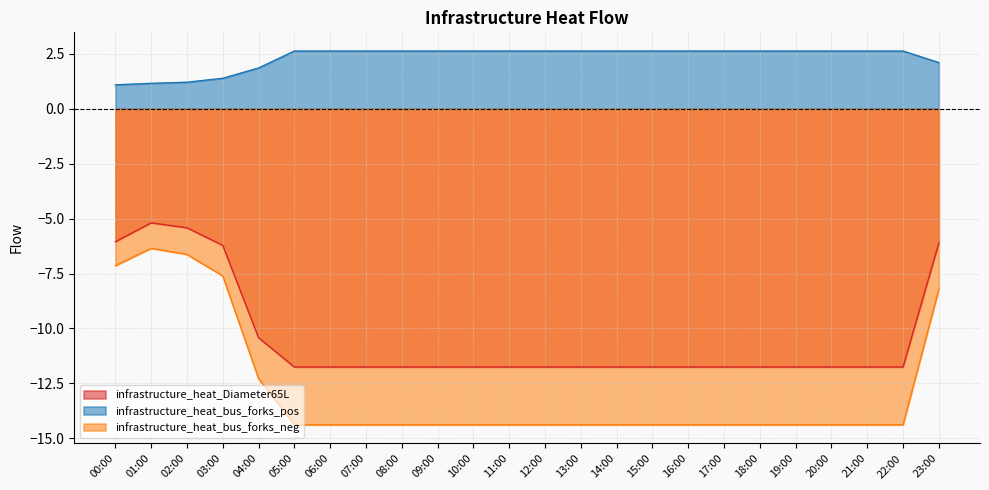

Is the value of infrastructure_heat_Diameter65L at 19:00 greater than the value of infrastructure_heat_bus_forks_pos at 02:00?

No